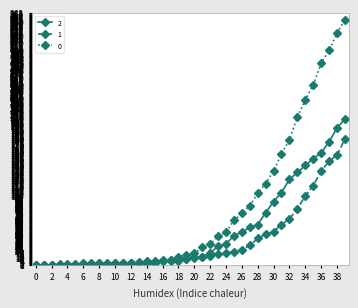

What is the greatest value displayed?

353